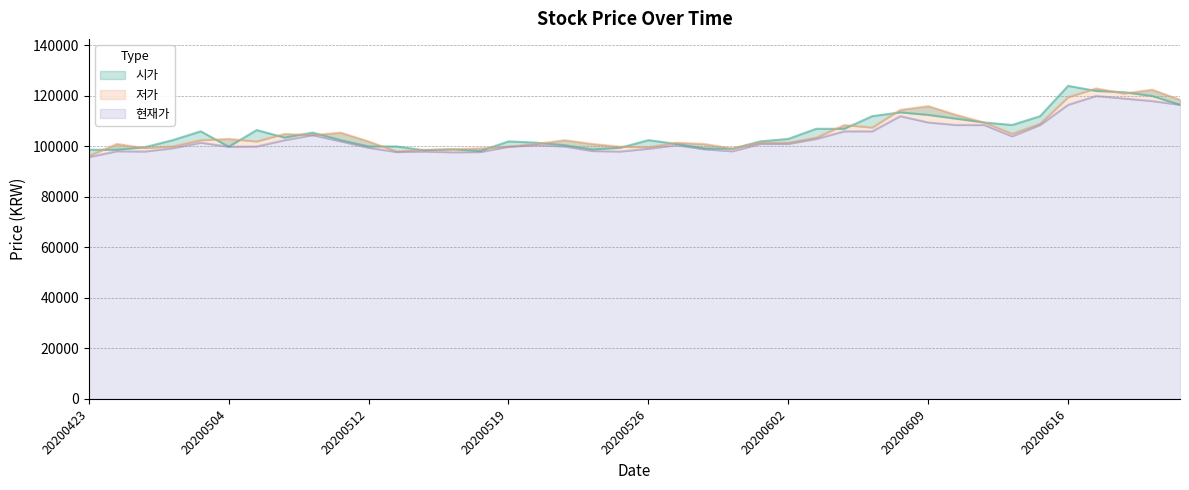

What is the sum of all 시가 values?

4215300